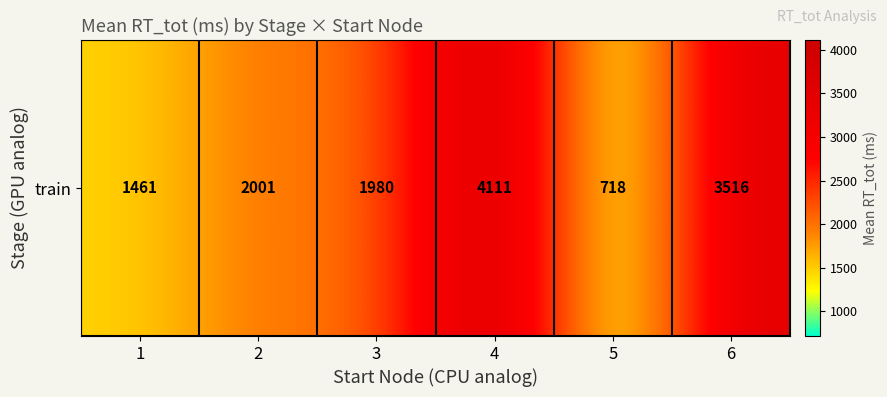

What is the change in value from 3 to 6?

+1536